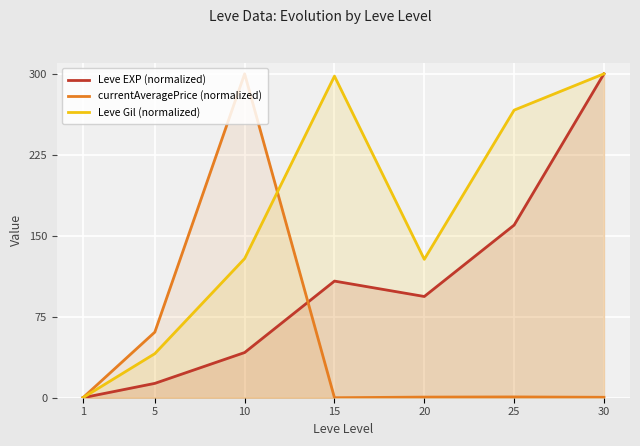

Reading left to right, list all the values displayed in this chart.

Leve EXP (normalized): 1=0.0	5=13.3	10=41.8	15=108.0	20=93.8	25=159.9	30=300.0
currentAveragePrice (normalized): 1=0.0	5=60.7	10=300.0	15=0.0	20=0.6	25=0.7	30=0.4
Leve Gil (normalized): 1=0.0	5=40.8	10=128.9	15=297.9	20=128.2	25=266.3	30=300.0